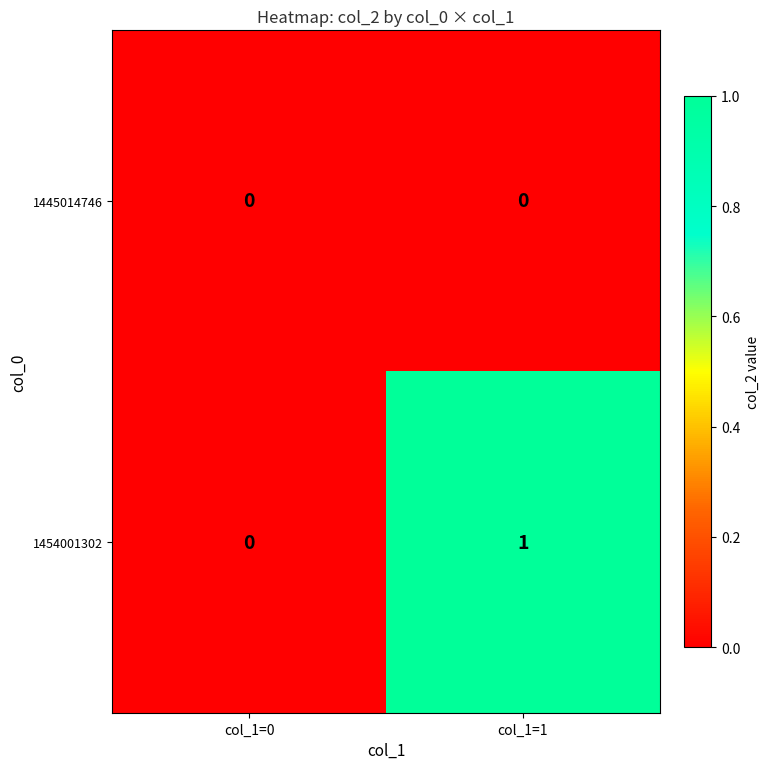

Which series has the largest range (max minus min)?

1454001302